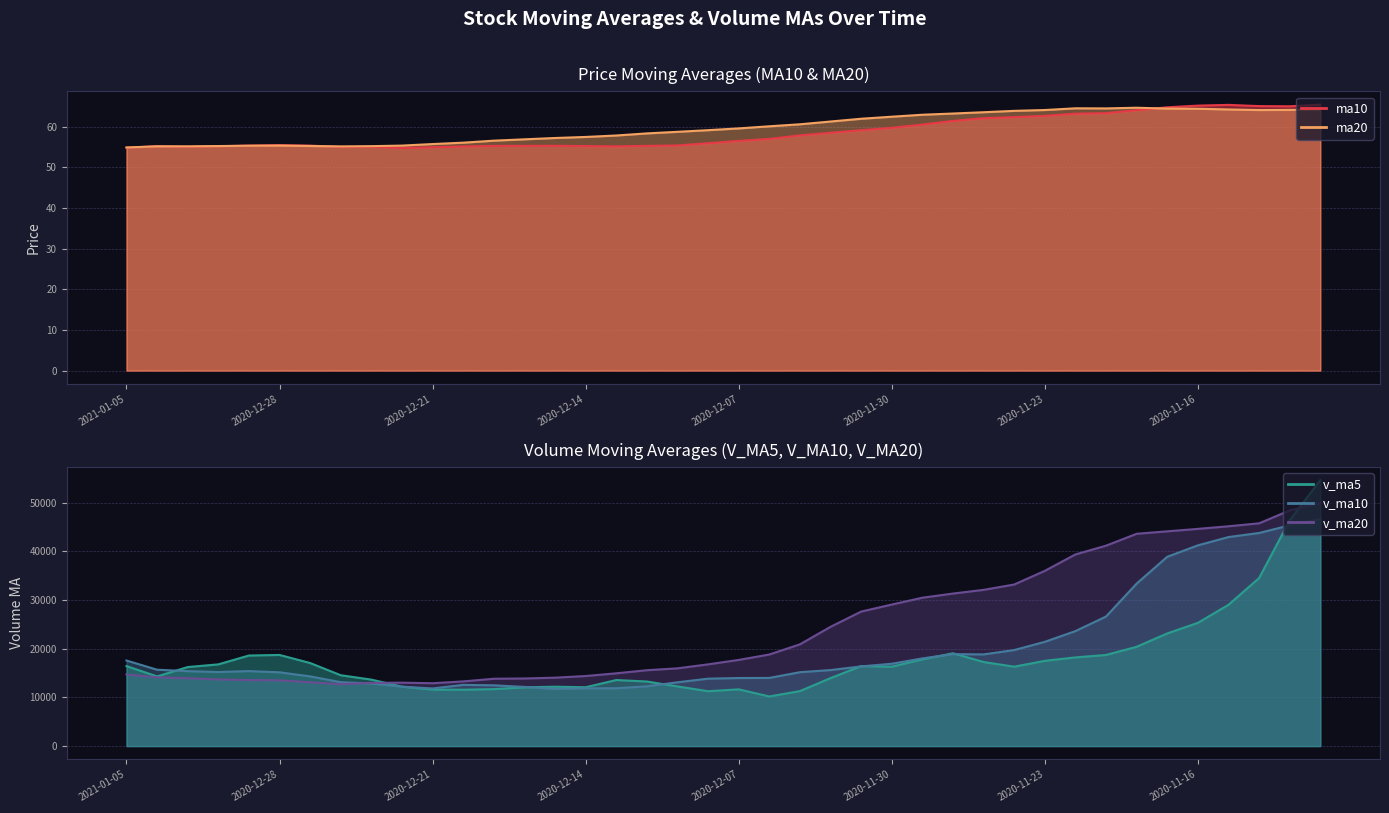

What is the difference between the maximum and minimum values in the v_ma5 series?

44417.5